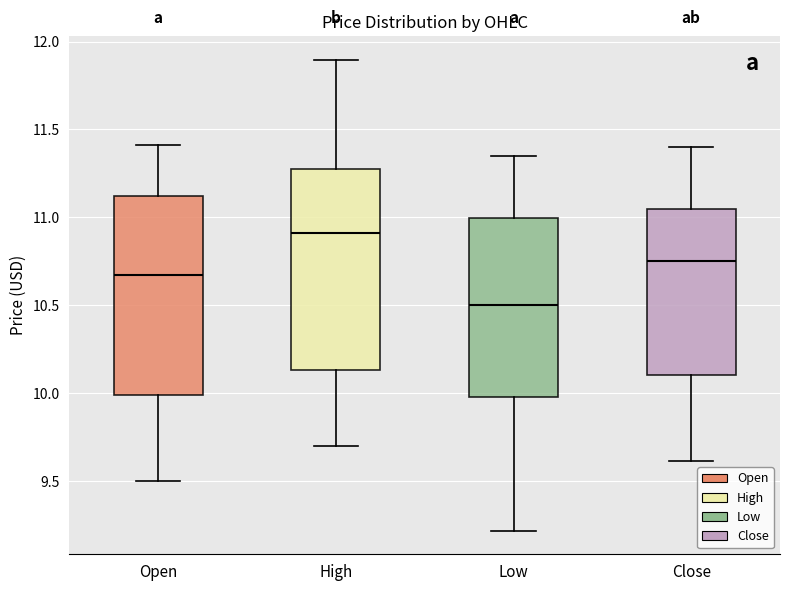

Where does the median line of the box for Low sit on the y-axis? The values are not printed on the chart, so give them approximately, as read against the axis.

10.50